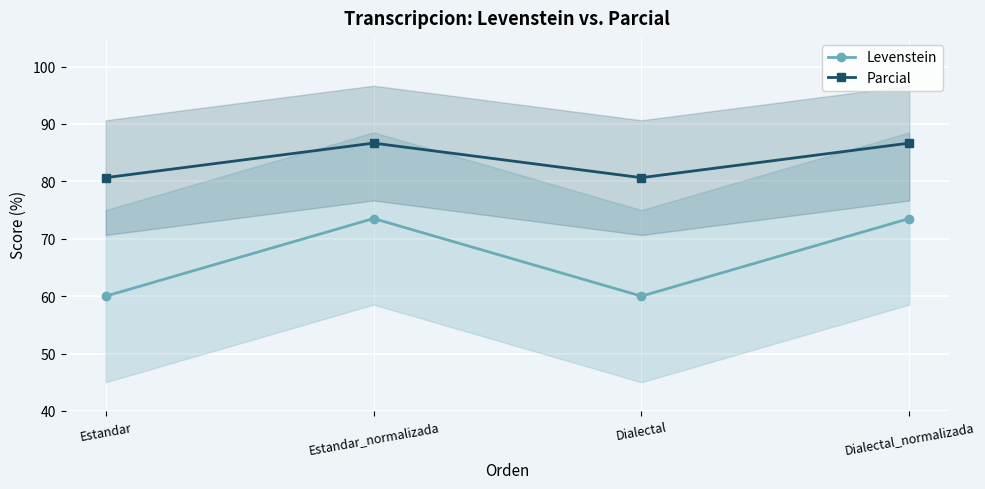

Which series changed the most between Estandar_normalizada and Dialectal?

Levenstein